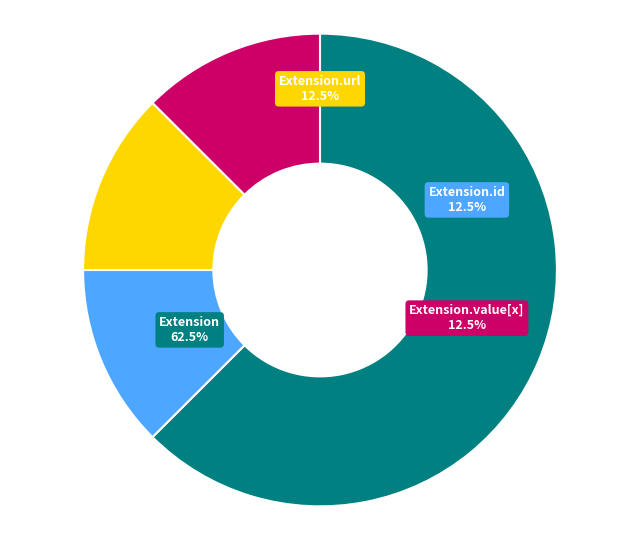

Does any single category account for the majority?

Yes